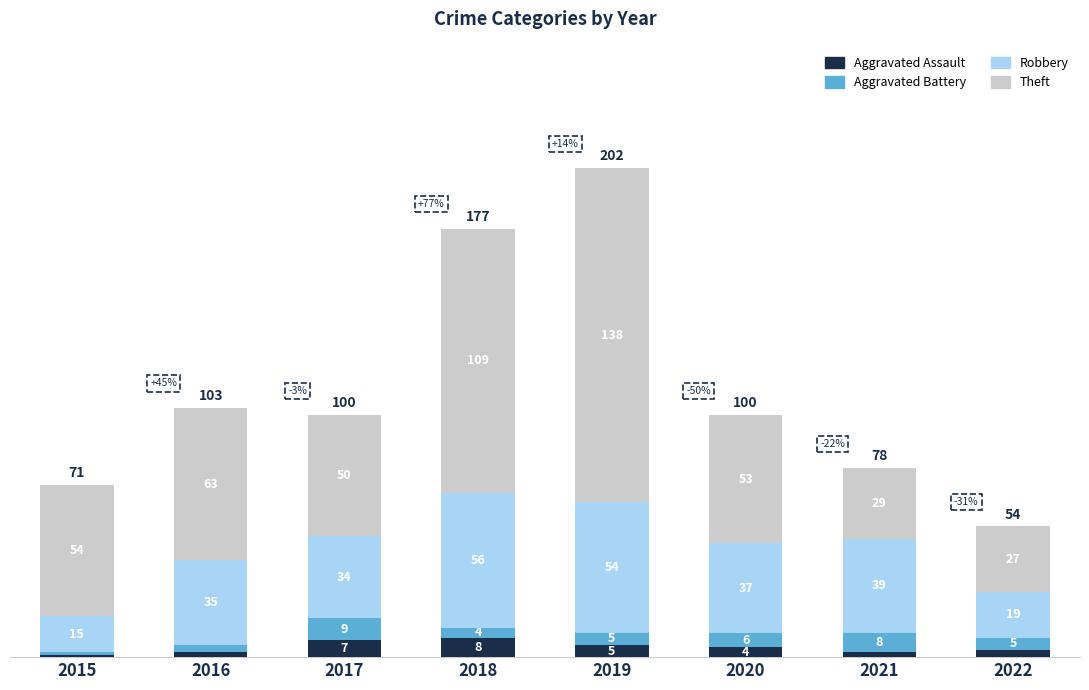

At which label does Aggravated Assault reach its minimum?

2015